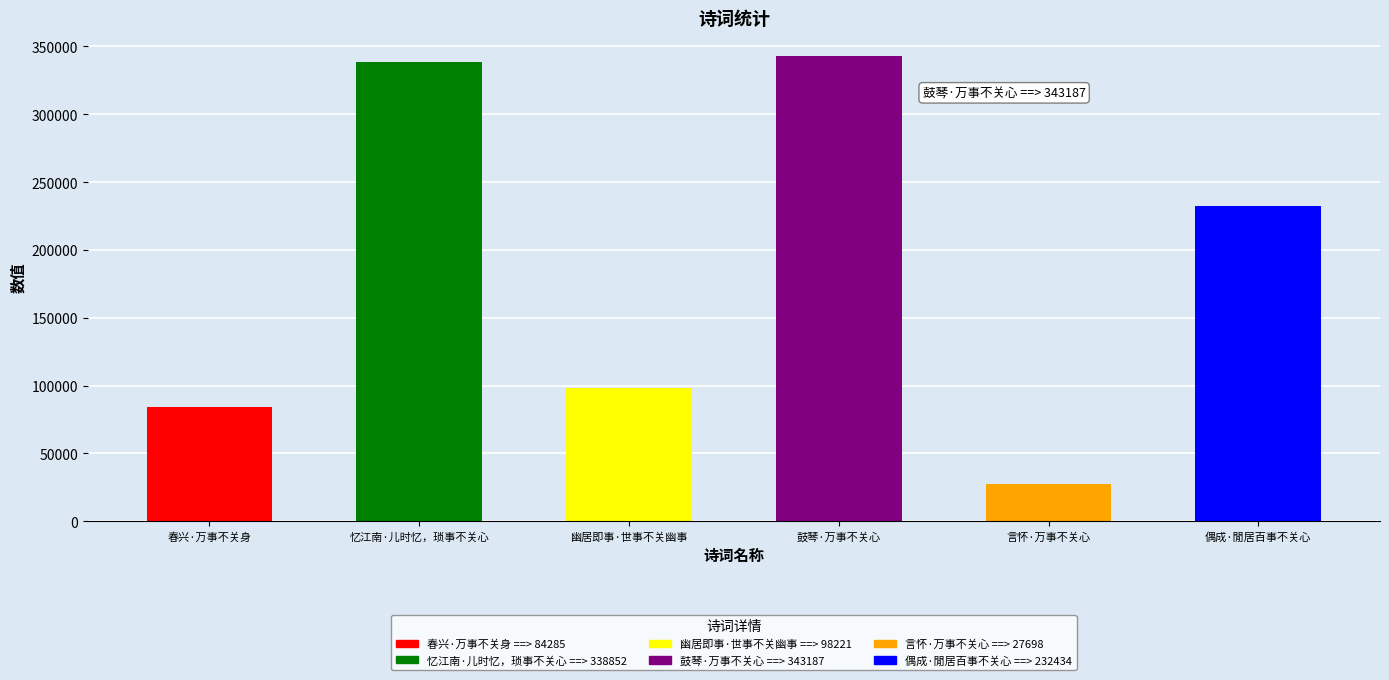

Rank the categories by value from lowest to highest.

言怀·万事不关心, 春兴·万事不关身, 幽居即事·世事不关幽事, 偶成·閒居百事不关心, 忆江南·儿时忆，琐事不关心, 鼓琴·万事不关心